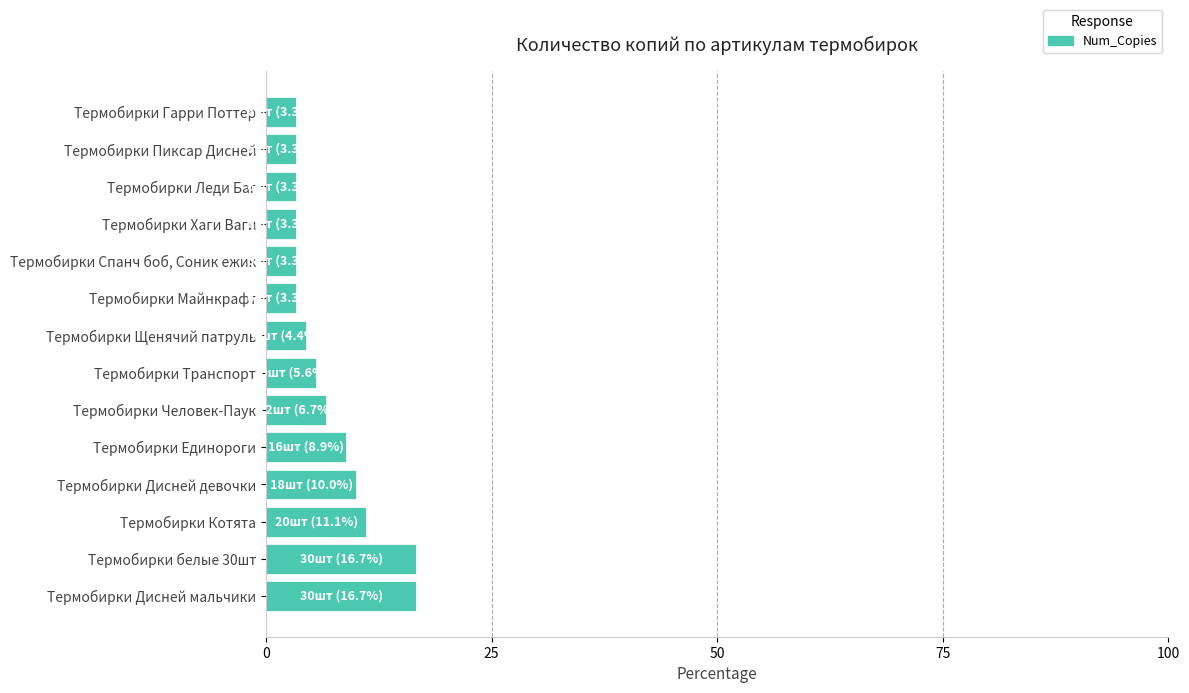

What is the difference between the maximum and minimum values?

13.3